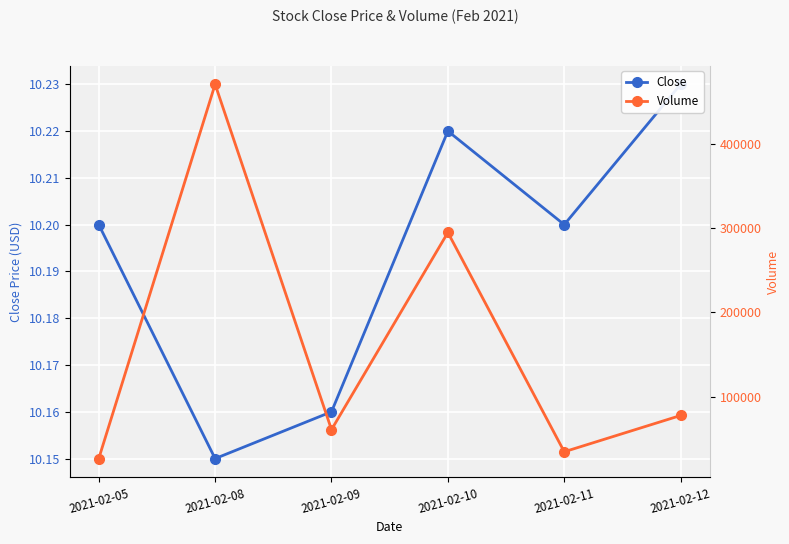

At which category does Close reach its first local valley?

2021-02-08